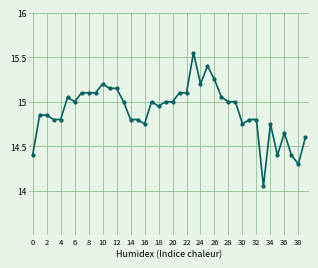

How many distinct data groups are displayed?

1